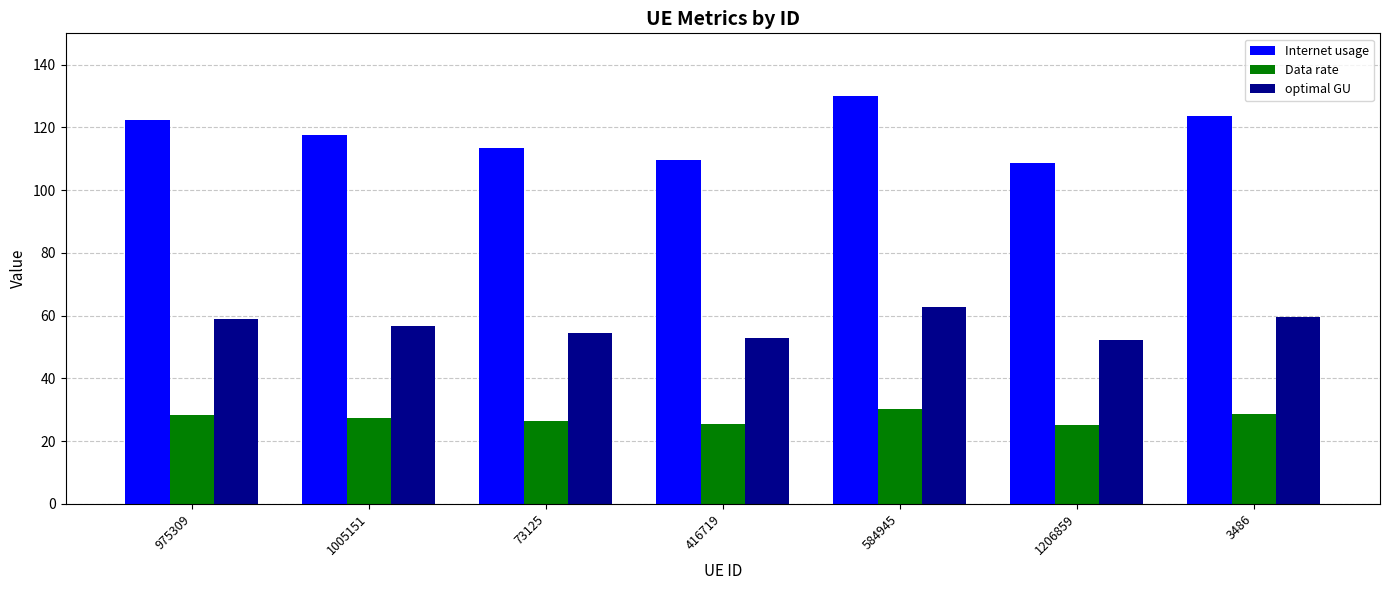

True or false: optimal GU has a value of 59.6 at 3486.

True